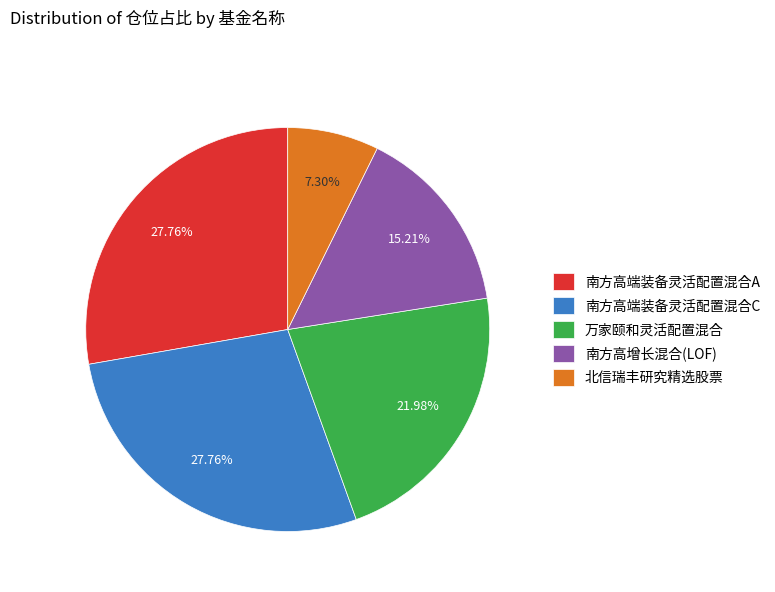

How many slices are in this pie chart?

5